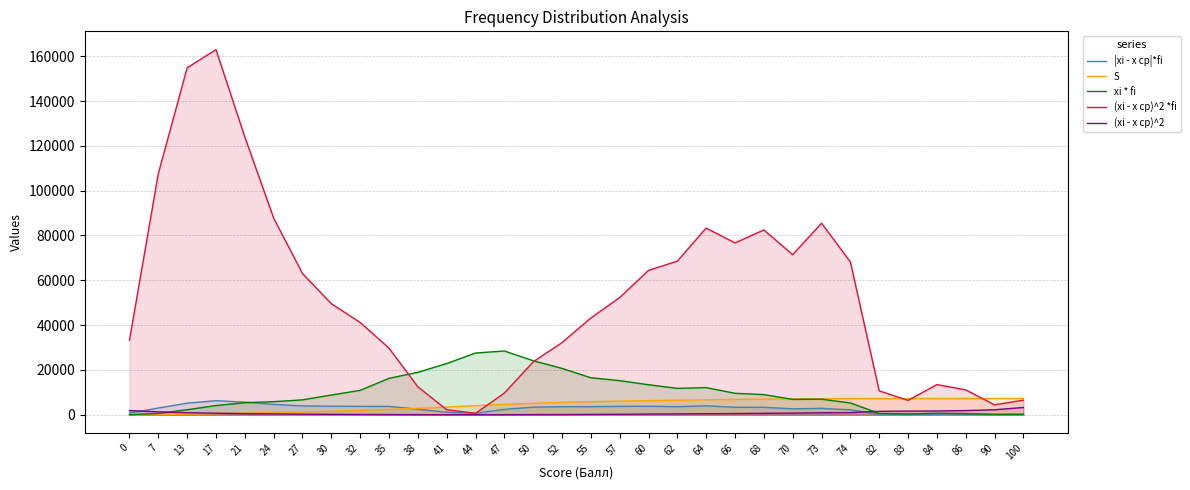

What is the difference between the second highest and minimum values in the xi * fi series?

27544.0